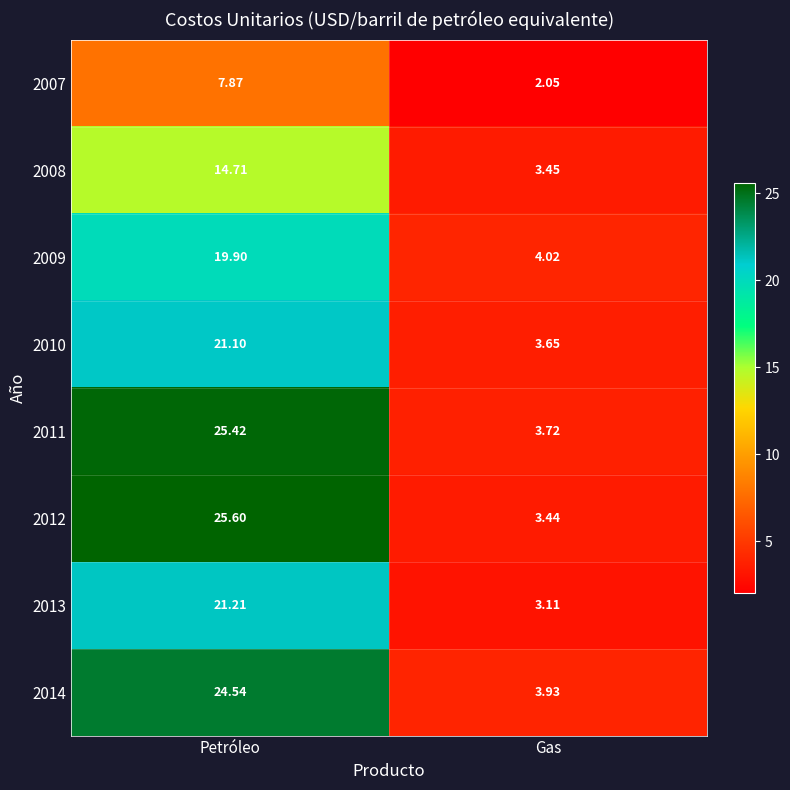

Which series has the largest total across all categories?

2011